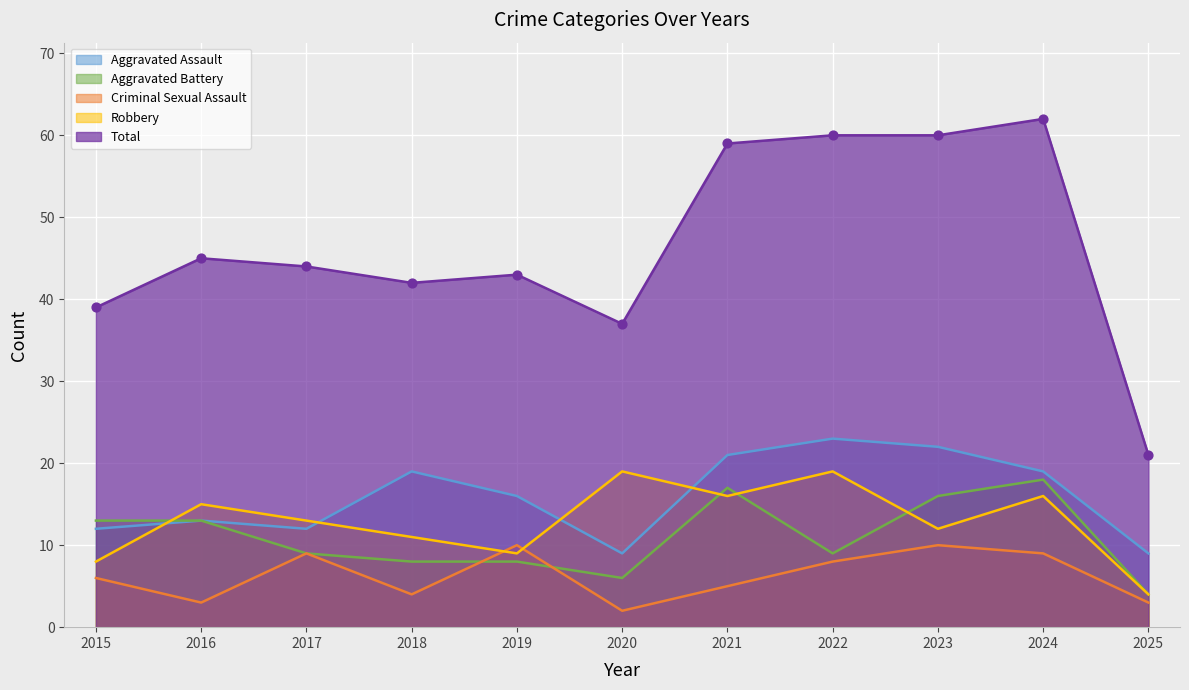

Which series has the largest Y range (max minus min)?

Total